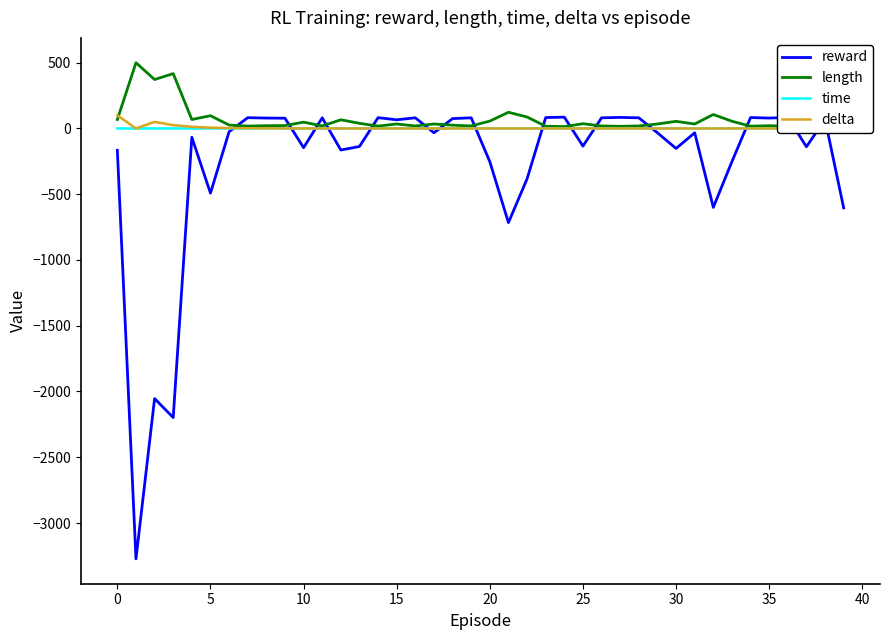

Which series has the largest range (max minus min)?

reward